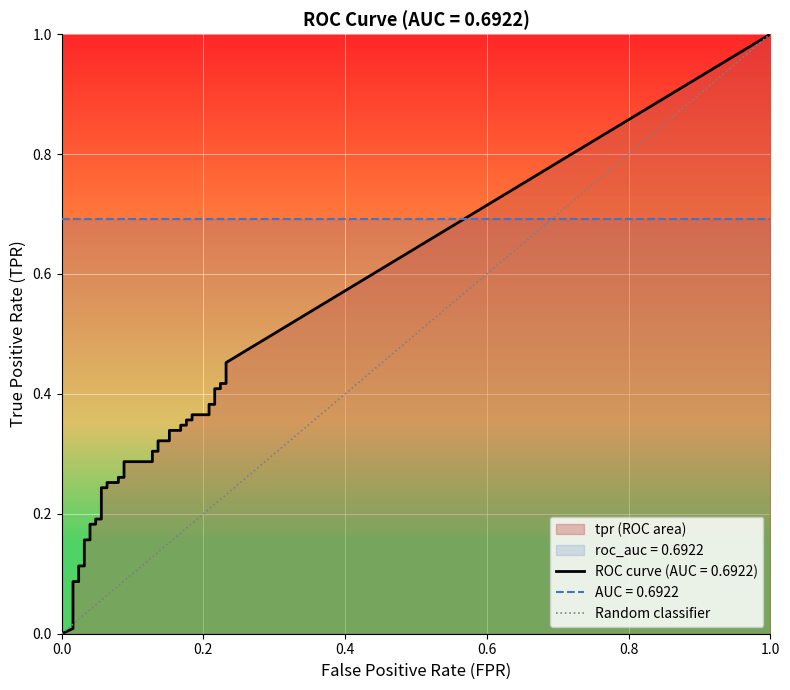

What is the difference between the maximum and minimum values?

1